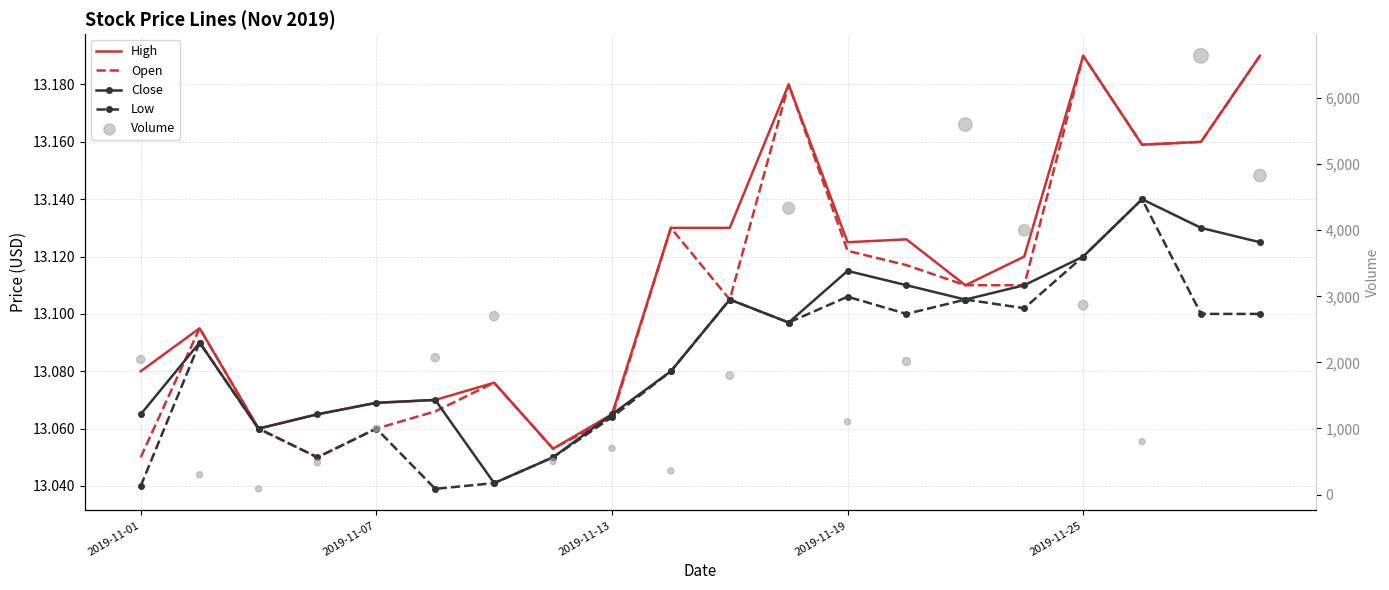

Which series has the largest total across all categories?

Volume